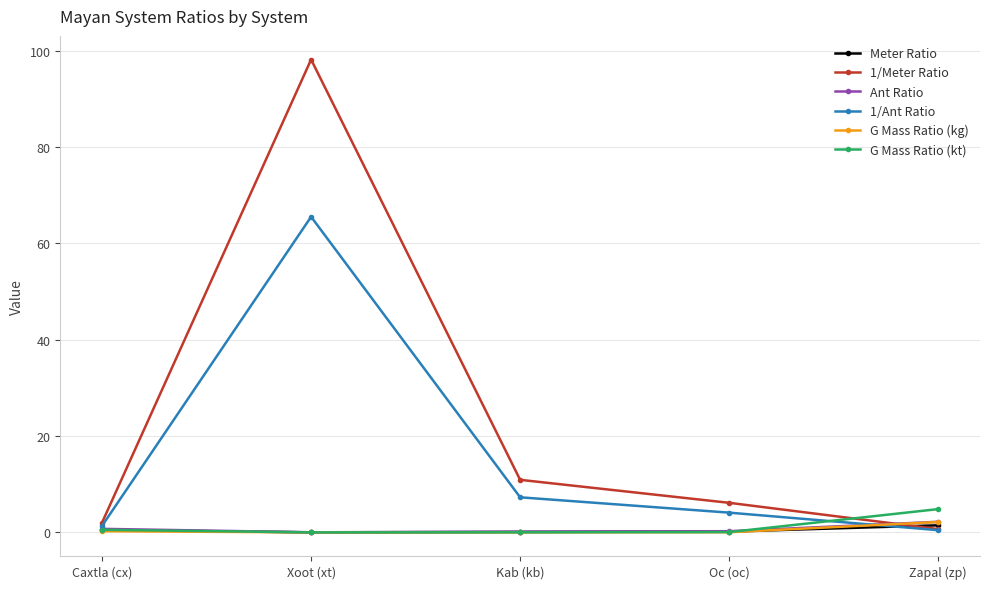

Which series has the largest range (max minus min)?

1/Meter Ratio